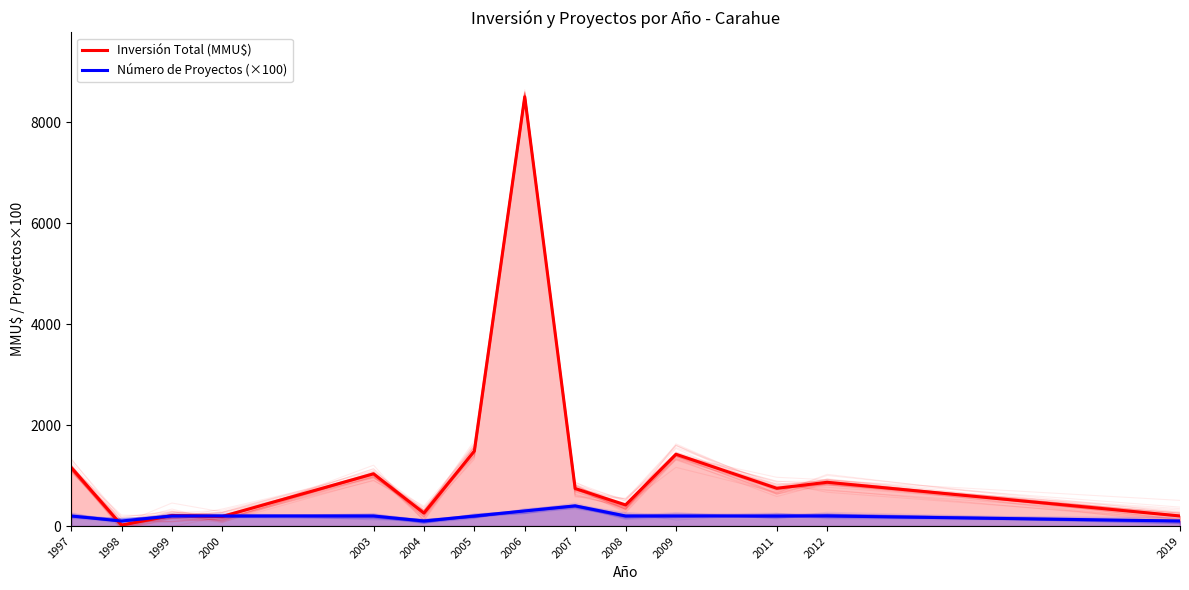

Which has a higher value, 2012 or 1998?

2012